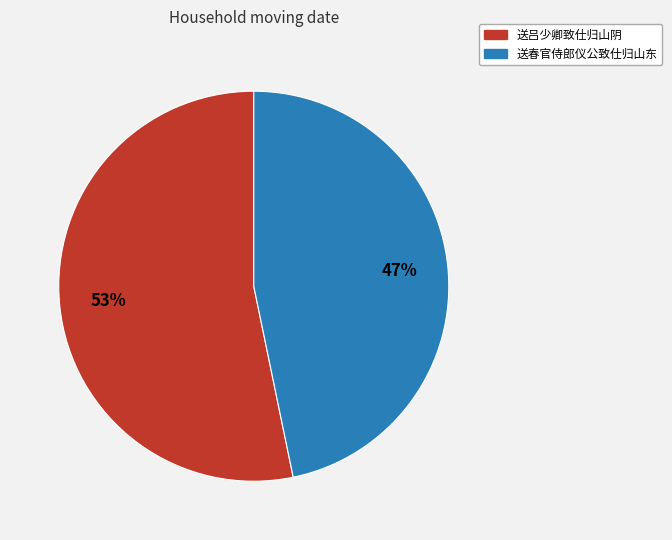

What is the largest slice in the pie chart?

送吕少卿致仕归山阴